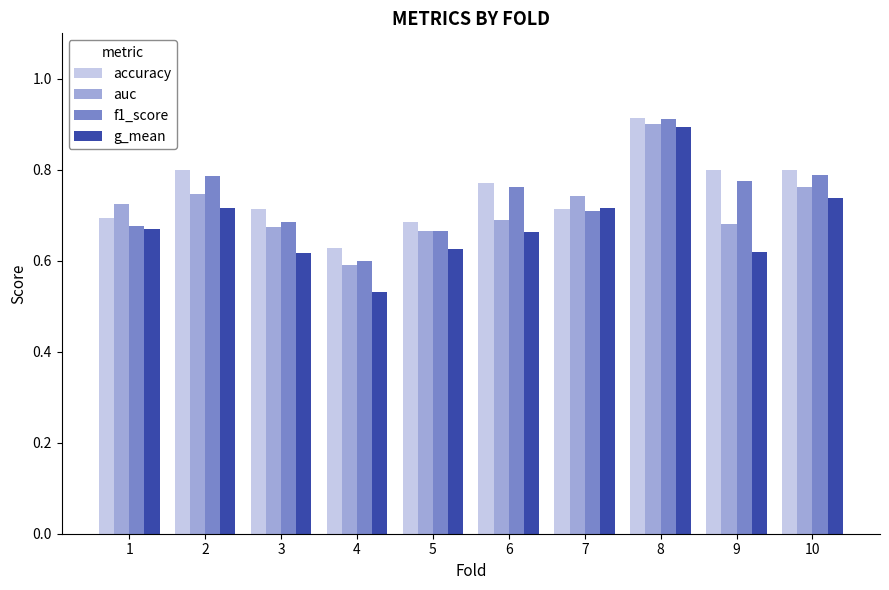

What is the difference between the maximum and second lowest values in the g_mean series?

0.3